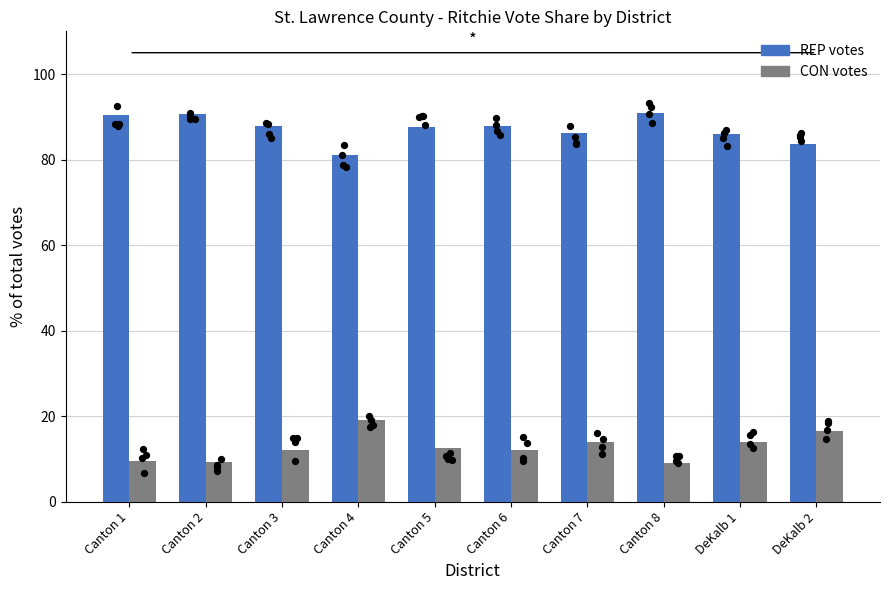

Is the value of Patricia A. Ritchie (CON) at Canton 7 greater than the value of Patricia A. Ritchie (REP) at DeKalb 2?

No